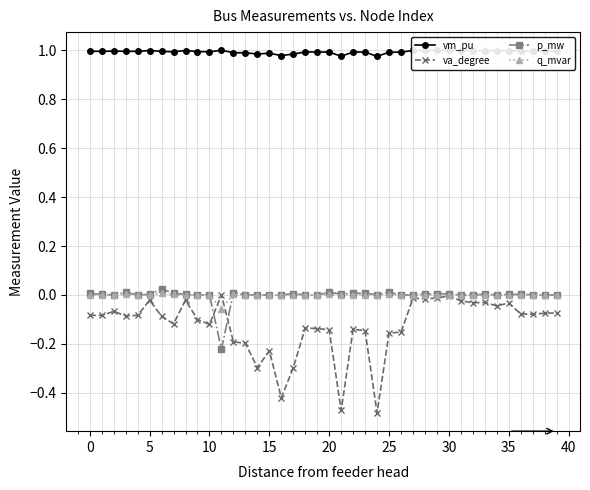

True or false: vm_pu and p_mw intersect in this chart.

False